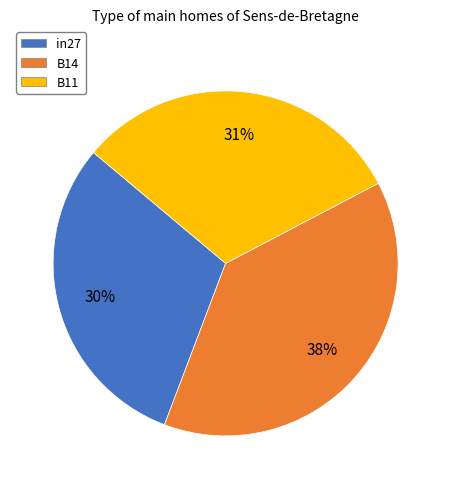

Does B14 represent more than half of the total?

No